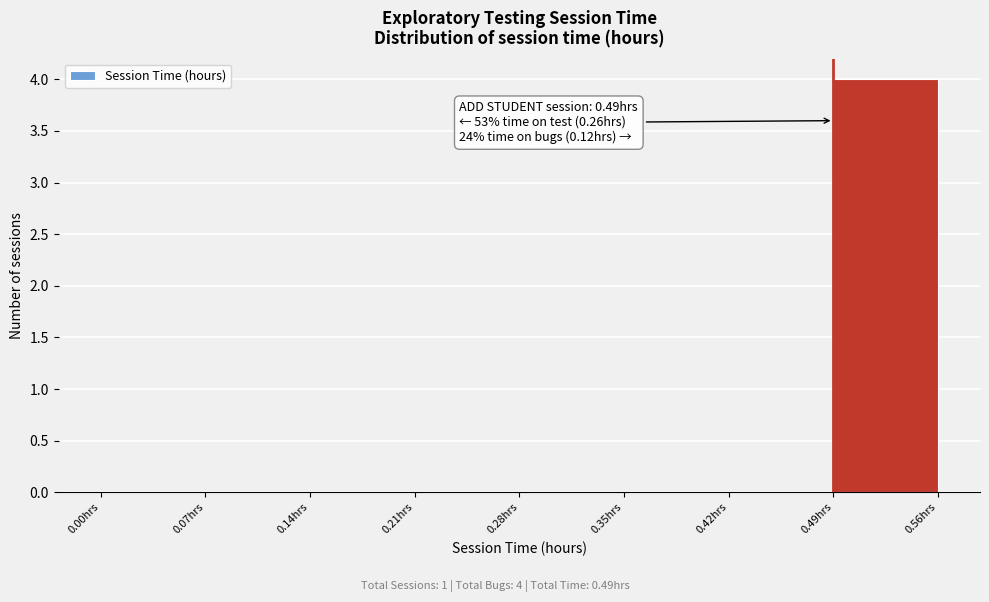

Which range on the x-axis has the tallest bar?

0.49 to 0.56